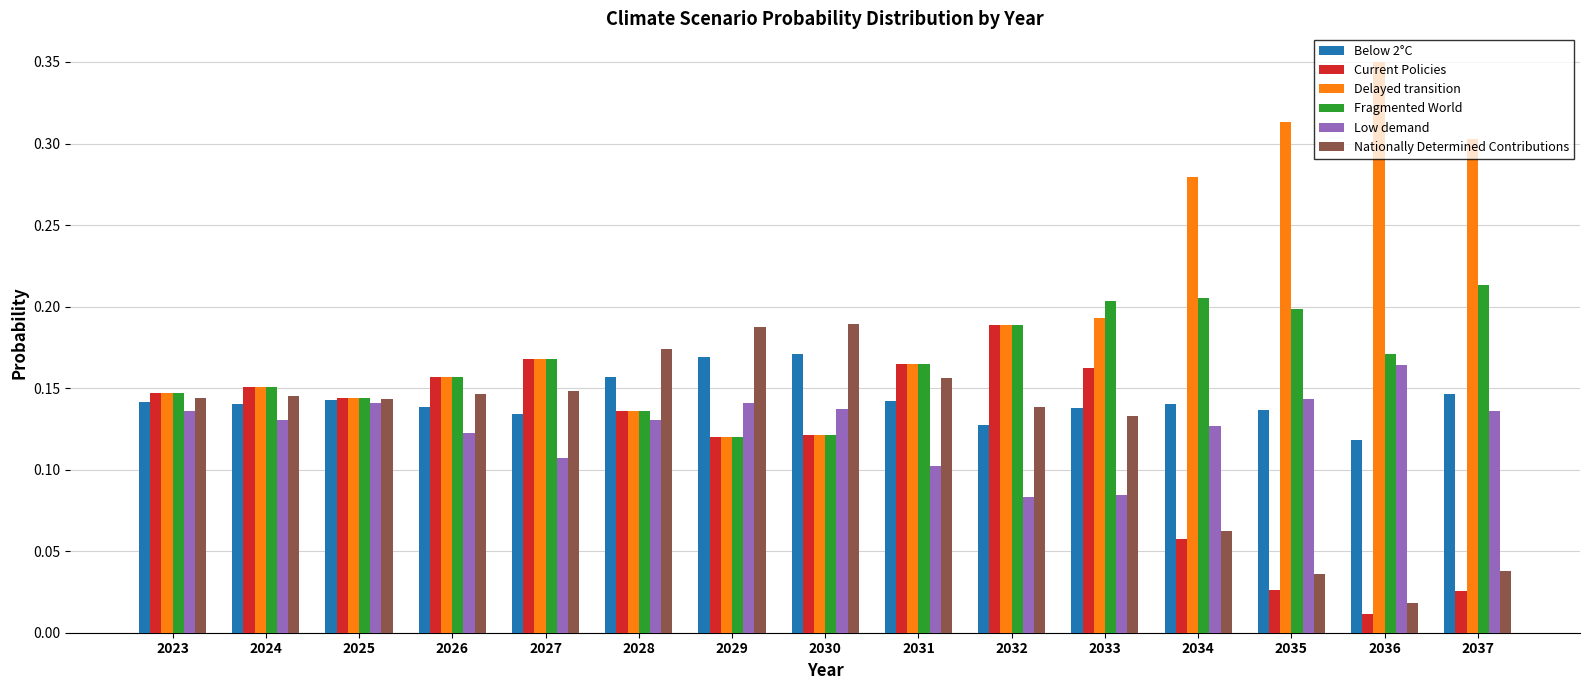

The Below 2°C series shows 0.1 at 2023. True or false?

True